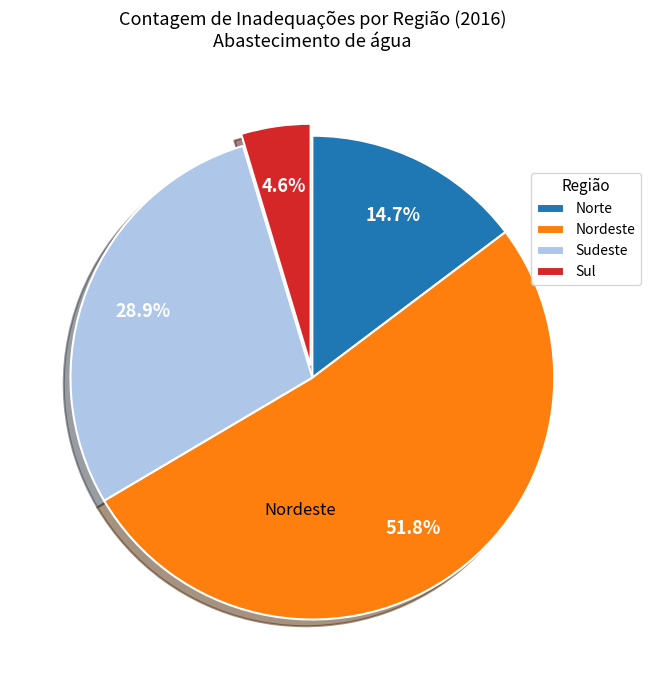

Does Sudeste account for over 50% of the chart?

No